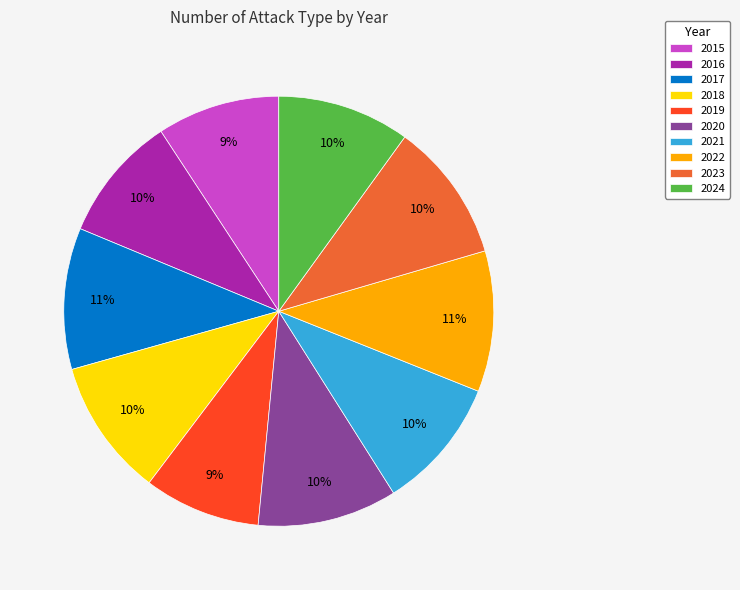

To the nearest percent, what percentage of the pie is 2024?

10%